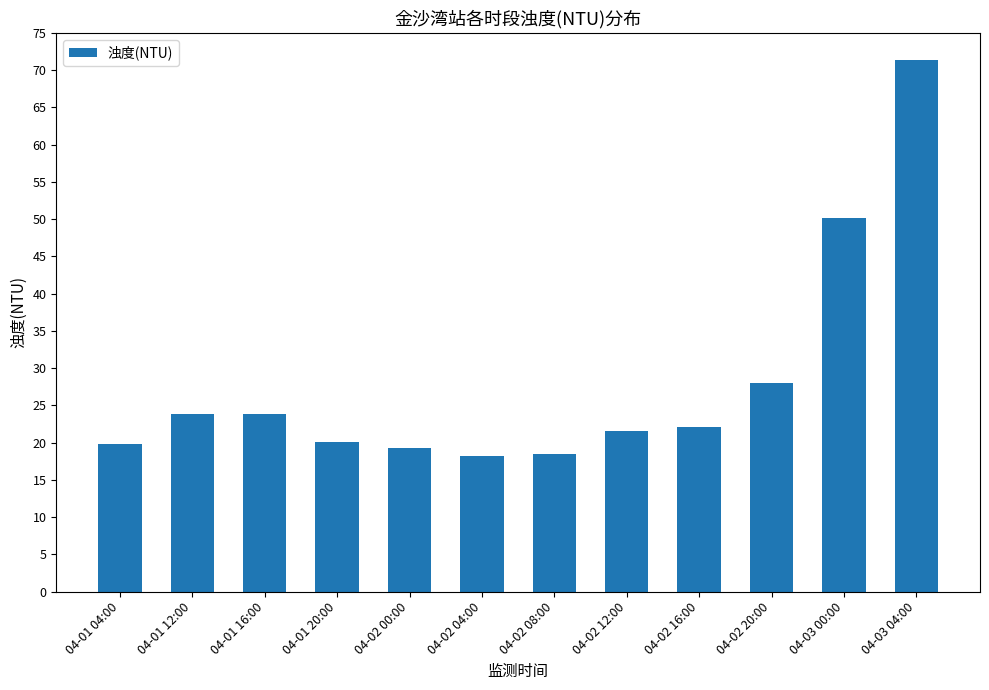

What position from the right is 04-02 00:00?

8